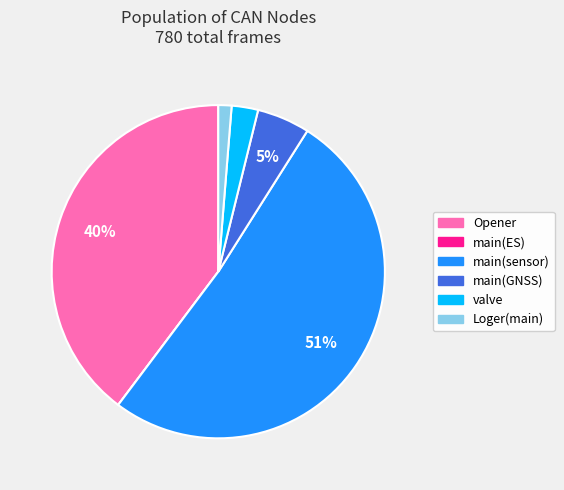

What is the largest slice in the pie chart?

main(sensor)